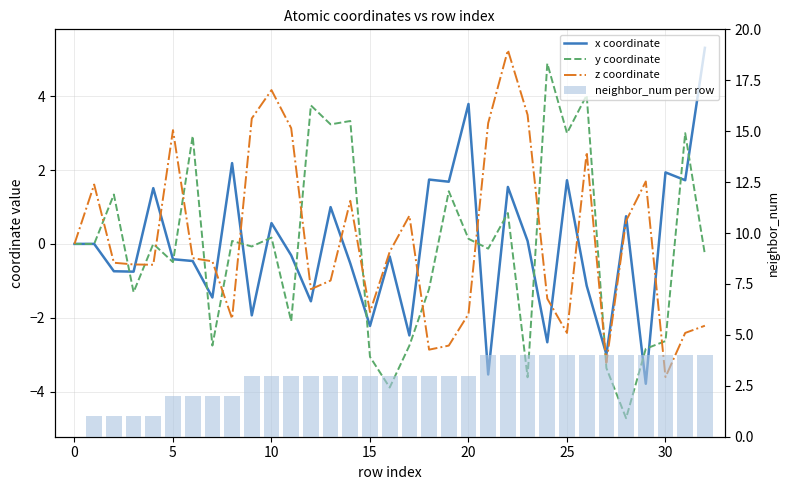

How many series are shown in this chart?

4